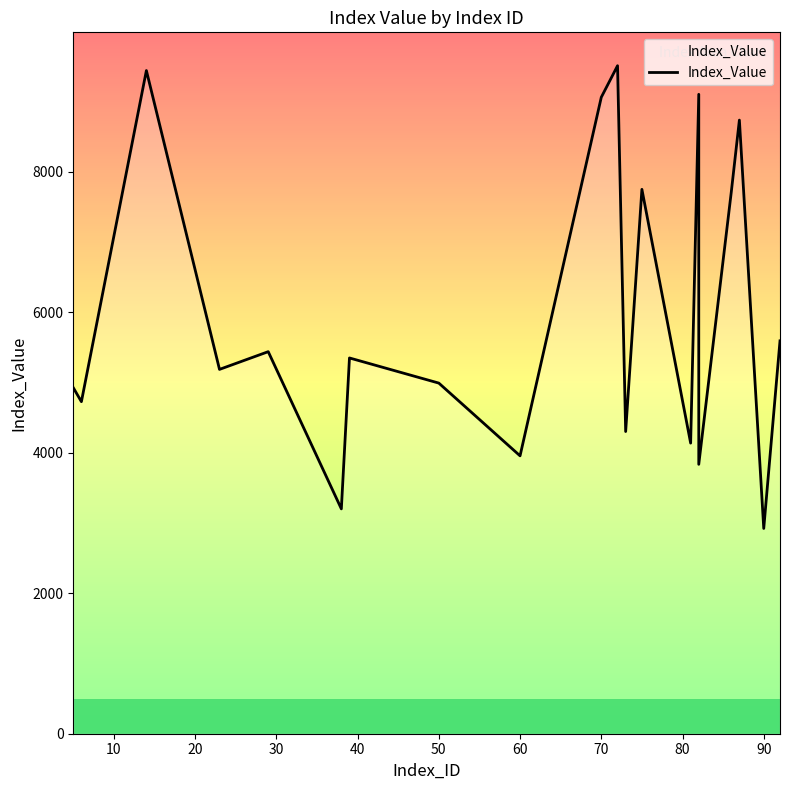

How many points are higher than both their immediate neighbors (excluding endpoints)?

7